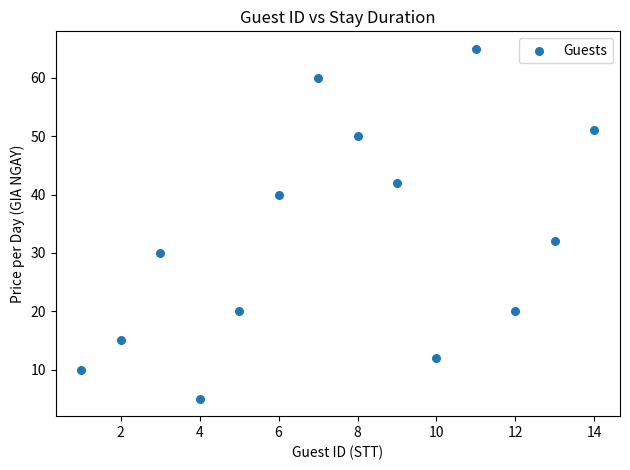

What is the range of Y values (max minus min)?

60